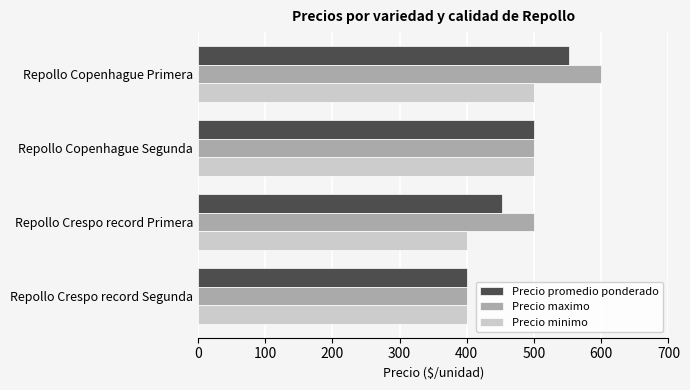

Between Repollo Copenhague Primera and Repollo Crespo record Segunda, which series saw the biggest shift?

Precio maximo